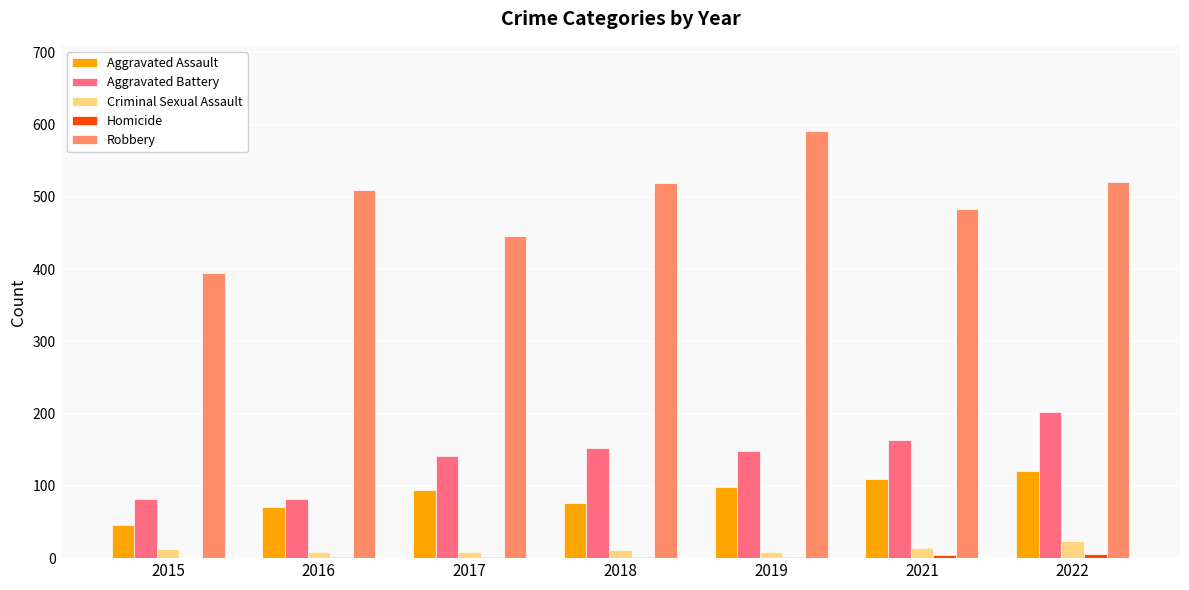

The value of Criminal Sexual Assault at 2015 is 12. True or false?

True